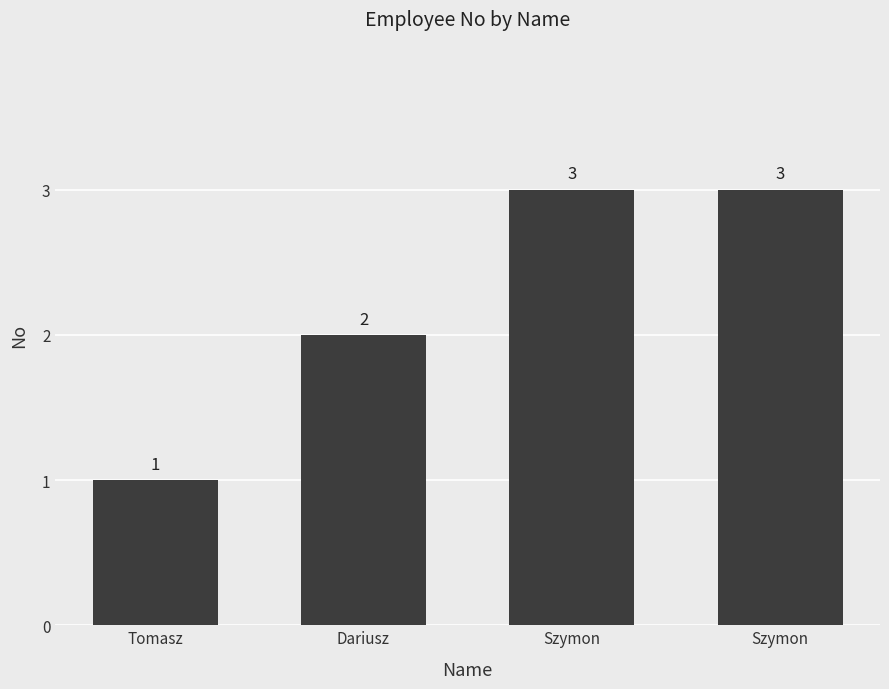

True or false: the data shows 3 at Dariusz.

False